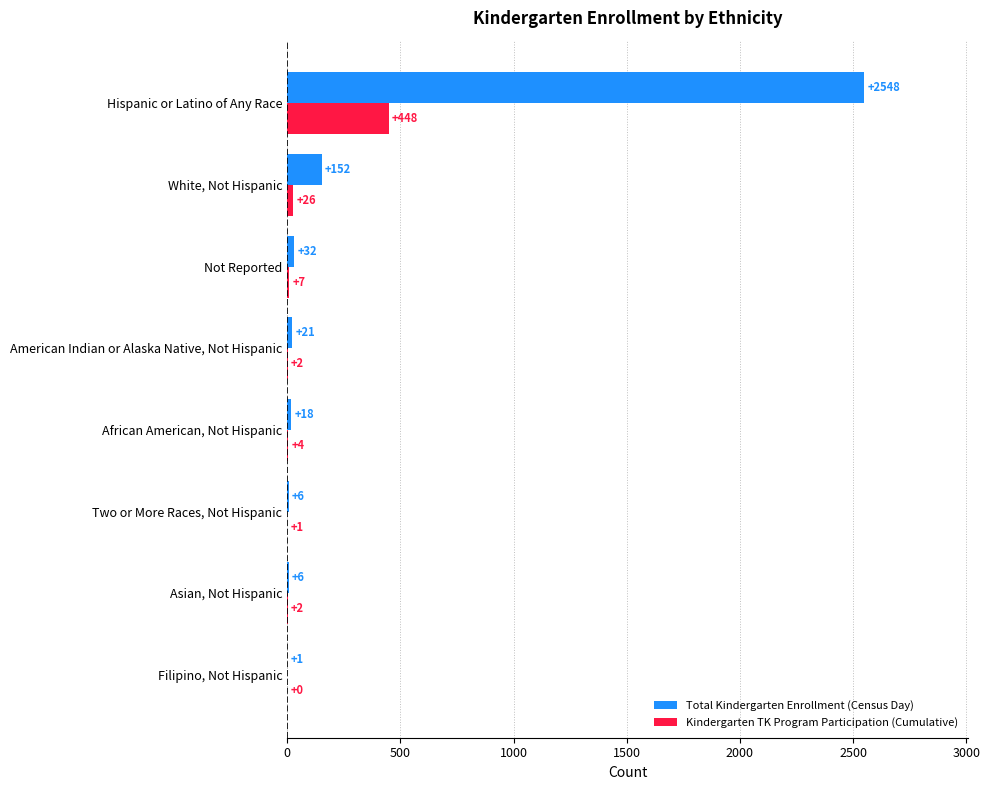

The value of Total Kindergarten Enrollment (Census Day) at Two or More Races, Not Hispanic is 6. True or false?

True